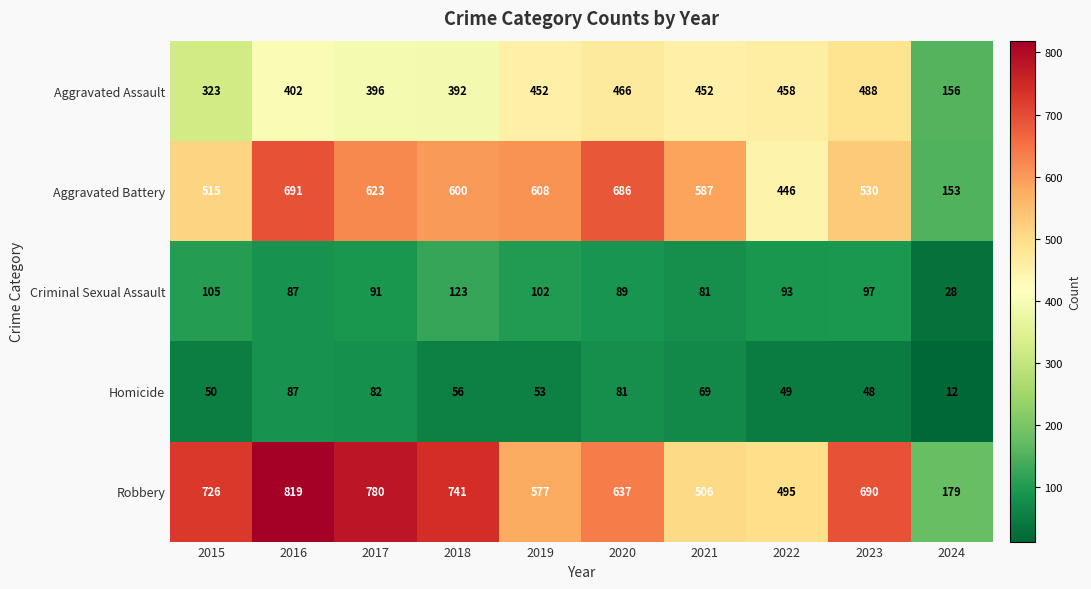

Count the number of categories in the chart.

10